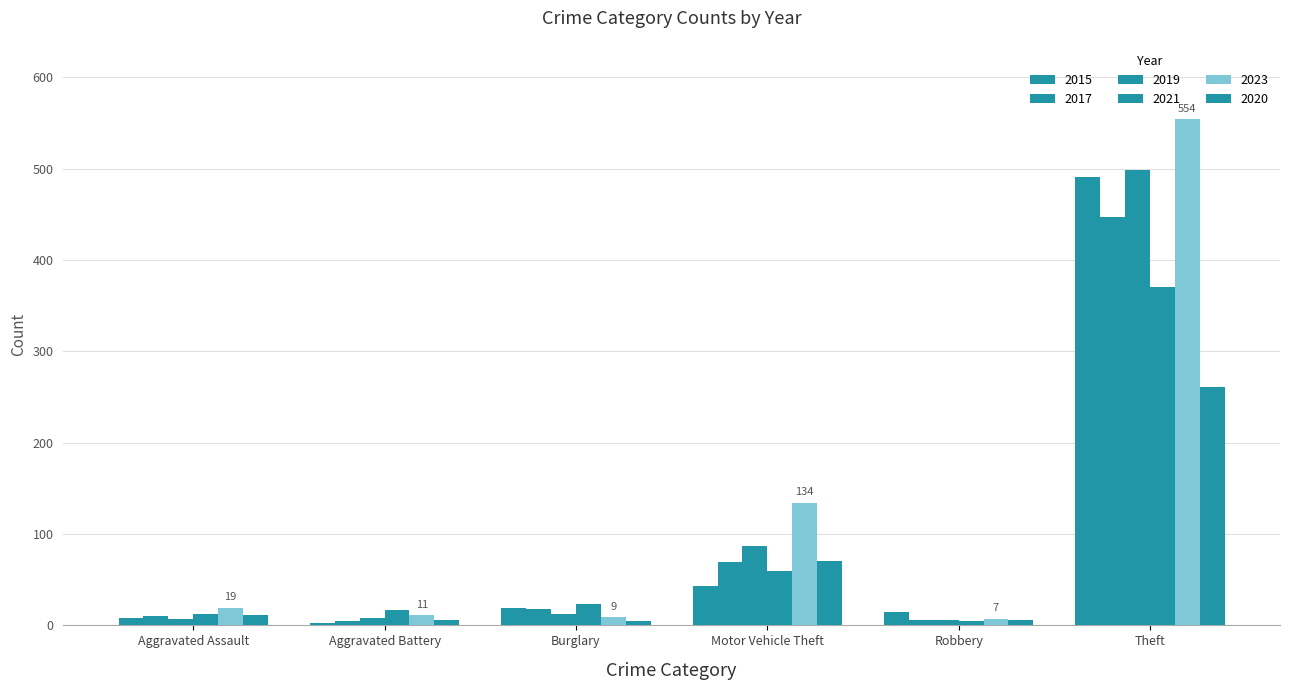

How many groups of bars are there?

6